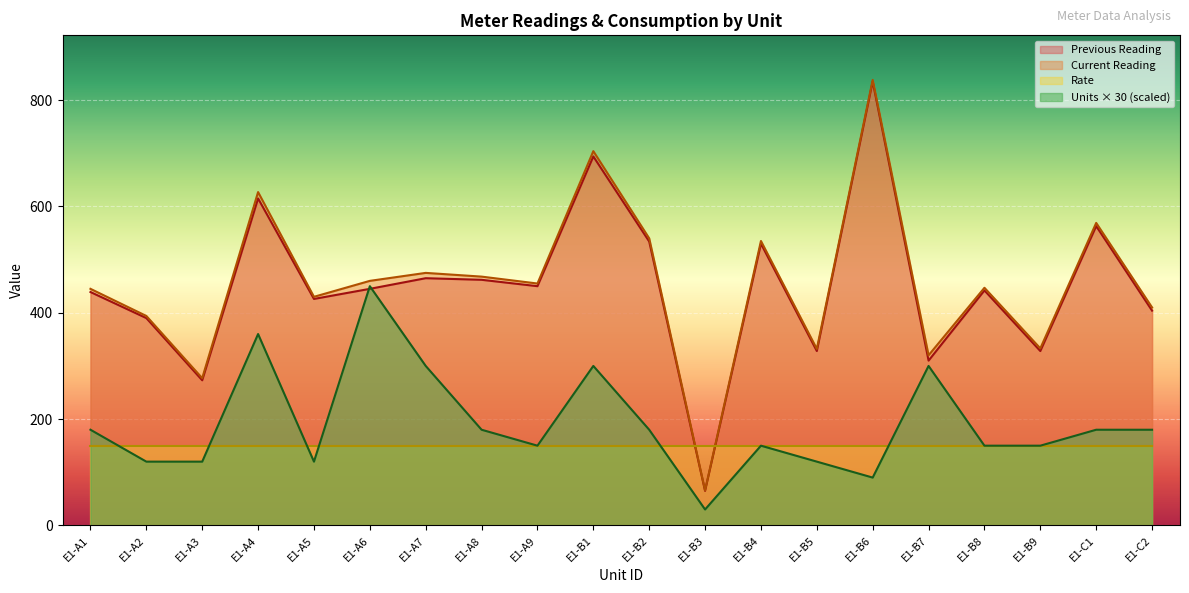

How many series are shown in this chart?

4